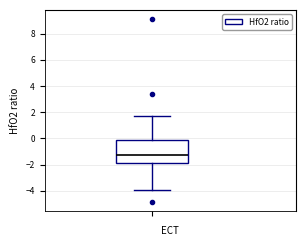

Where is the lower edge of the box on the y-axis? The values are not printed on the chart, so give them approximately, as read against the axis.

-1.8